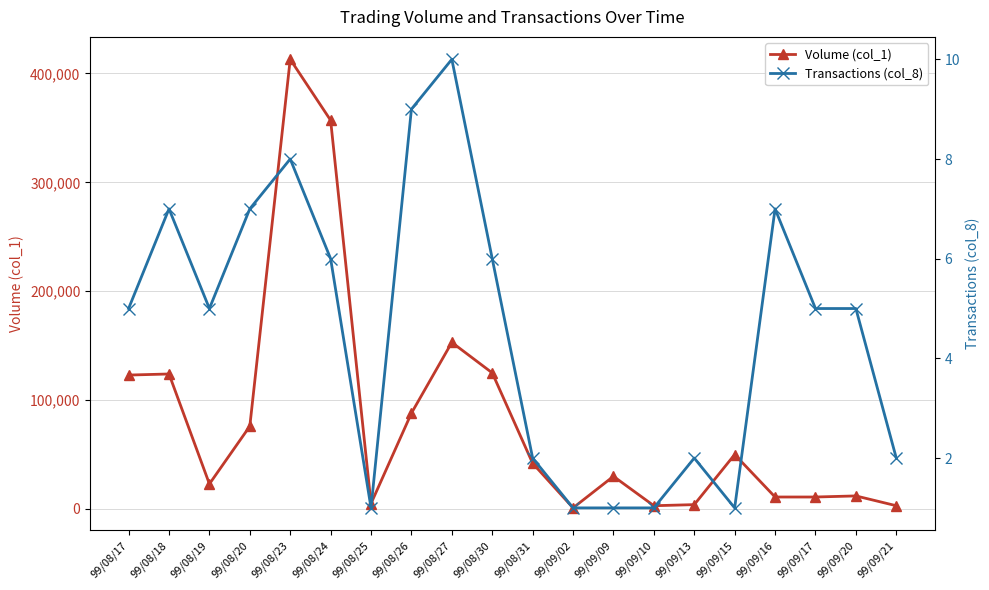

The value of Transactions (col_8) at 99/08/30 is 6. True or false?

True